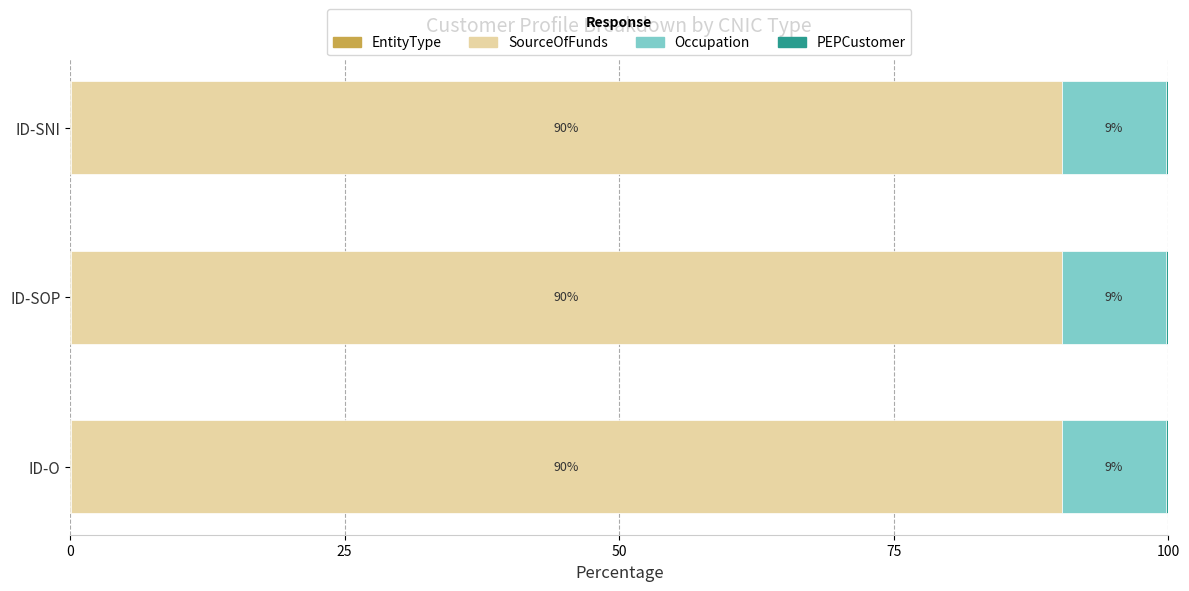

Count the number of data series in this chart.

4